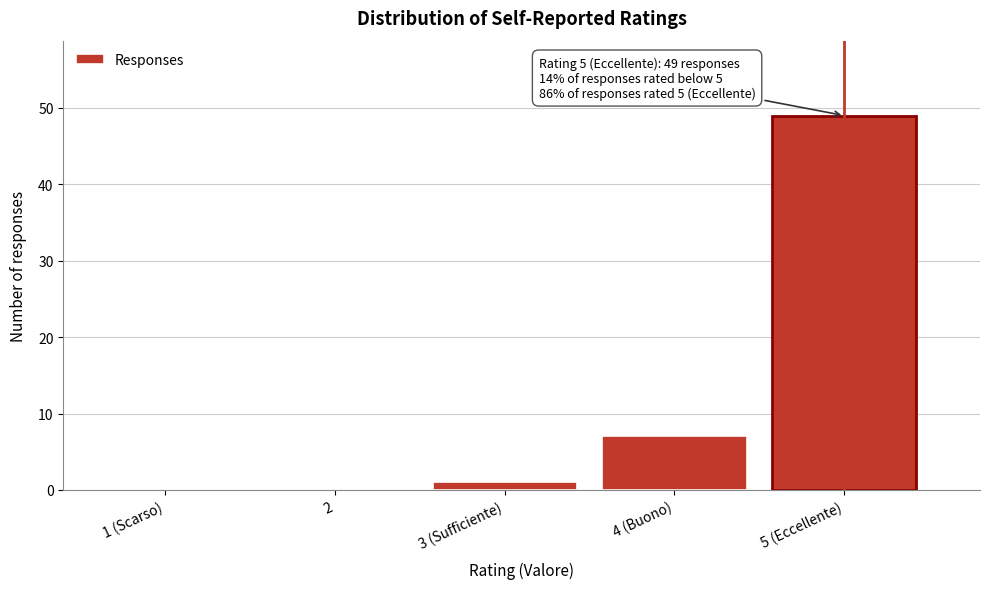

Reading left to right, list all the values displayed in this chart.

1 (Scarso)=0	2=0	3 (Sufficiente)=1	4 (Buono)=7	5 (Eccellente)=49